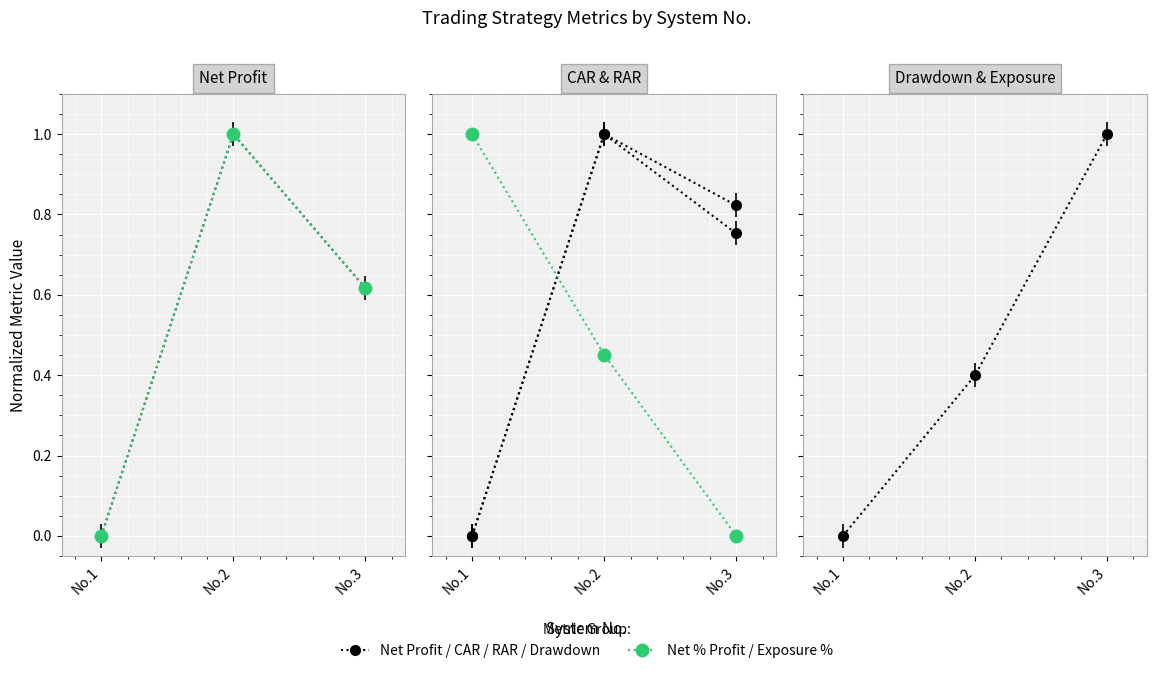

Which series has the largest total across all categories?

RAR